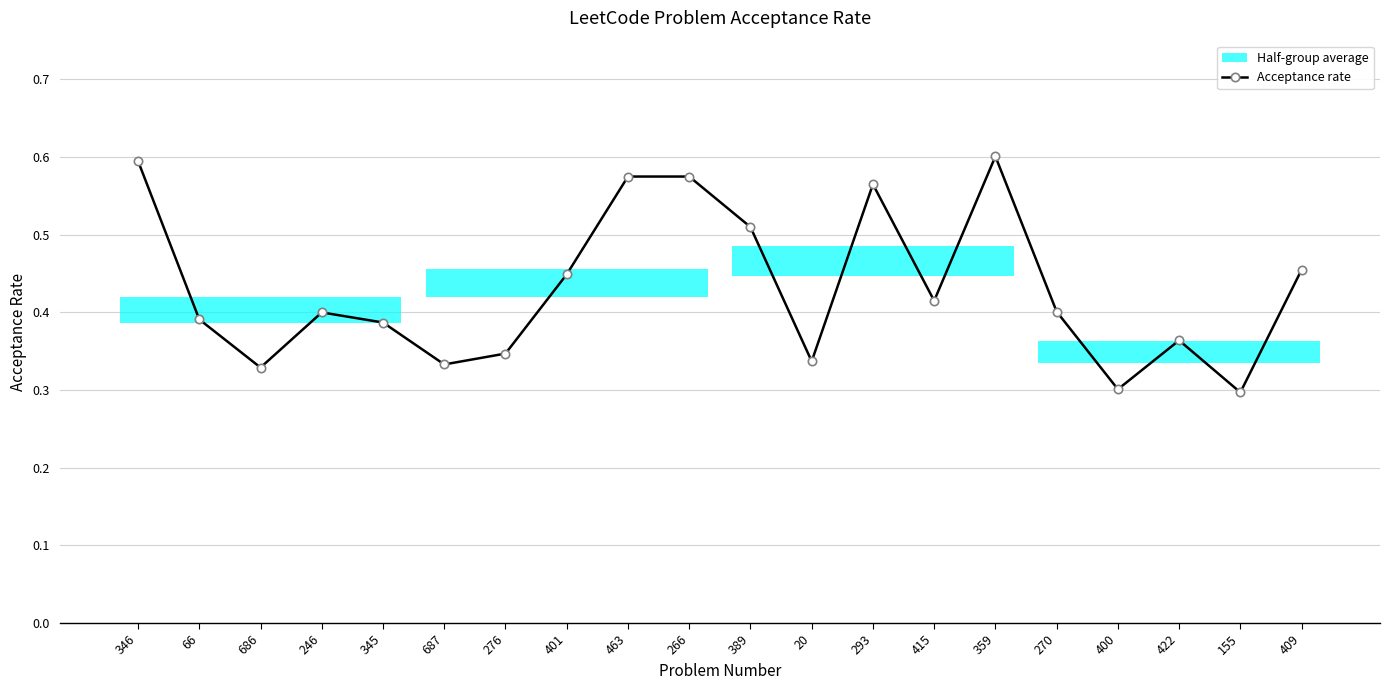

How many points are lower than both their immediate neighbors (excluding endpoints)?

6